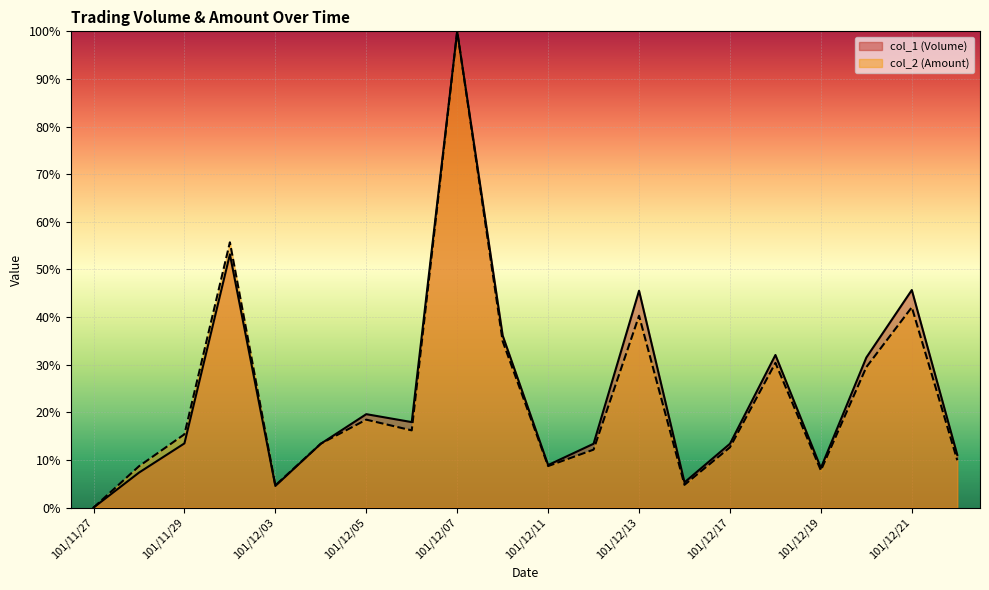

Where do col_1 (Volume) and col_2 (Amount) first cross each other?

101/12/04 and 101/12/05